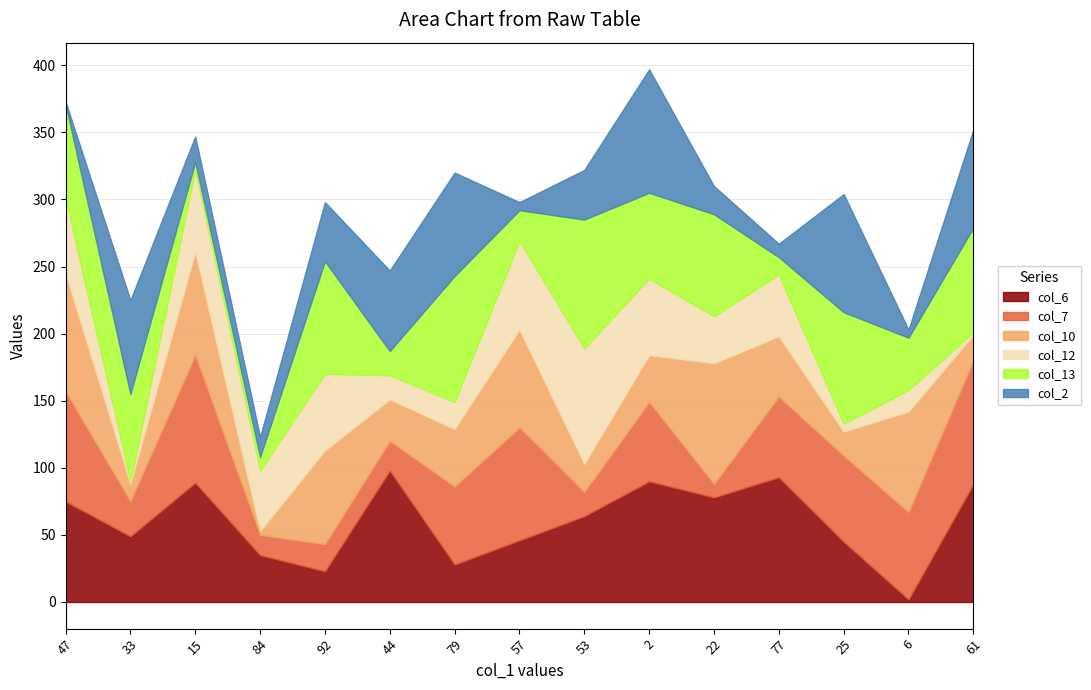

The col_12 series shows 2 at 33. True or false?

True